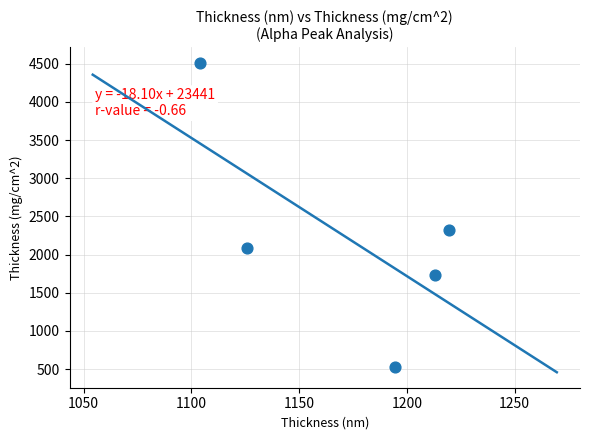

What is the average X value?

1171.4